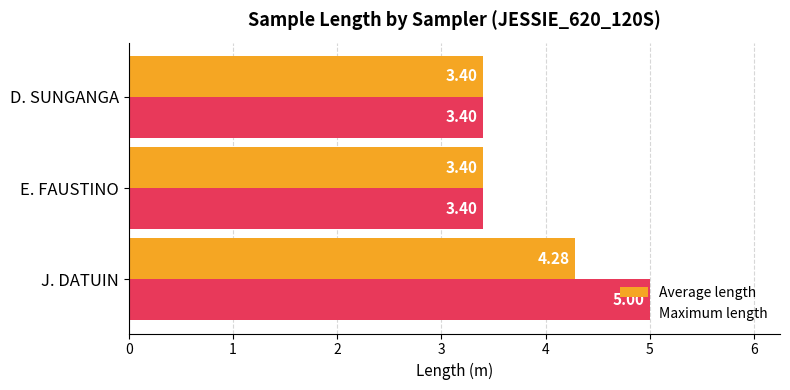

What are all the series names shown in the legend?

Average length, Maximum length